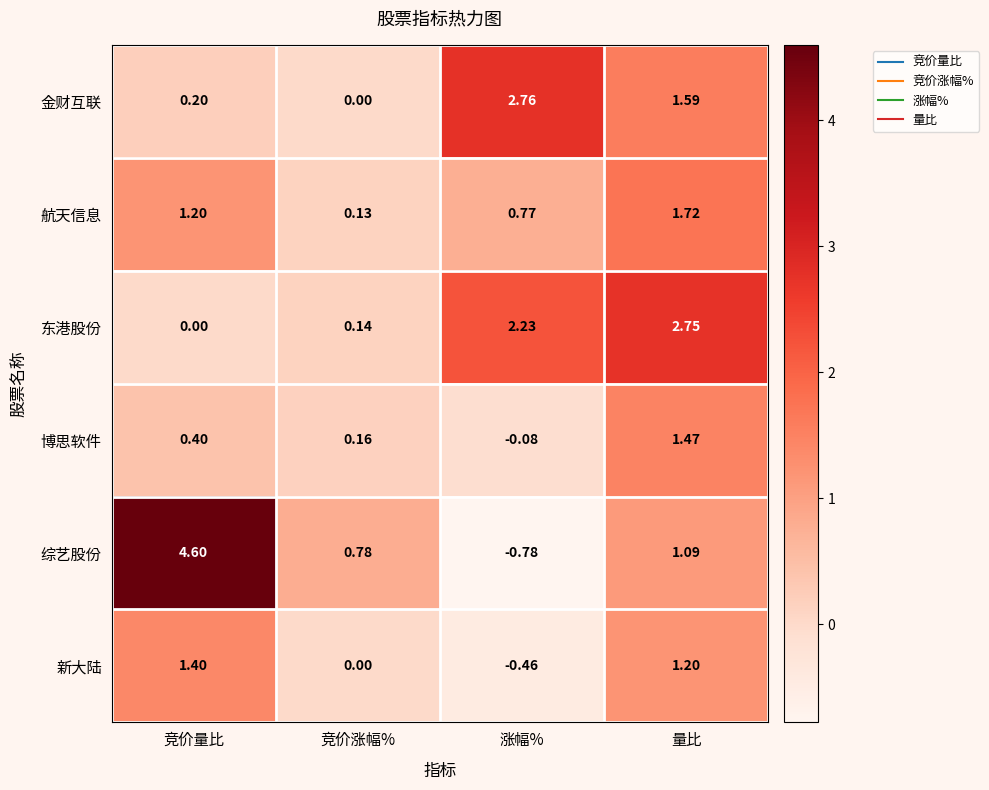

Count the number of data series in this chart.

6